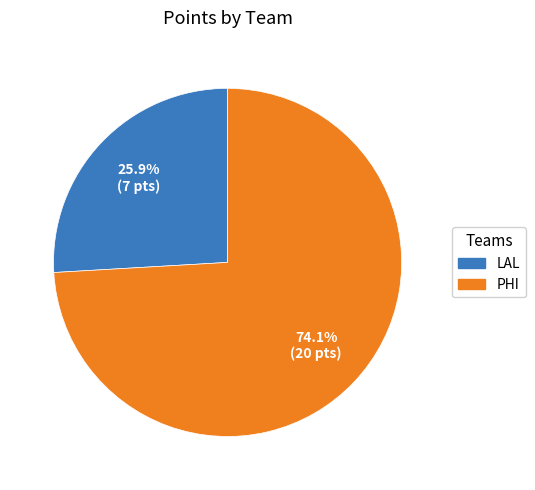

How many segments does this pie chart have?

2